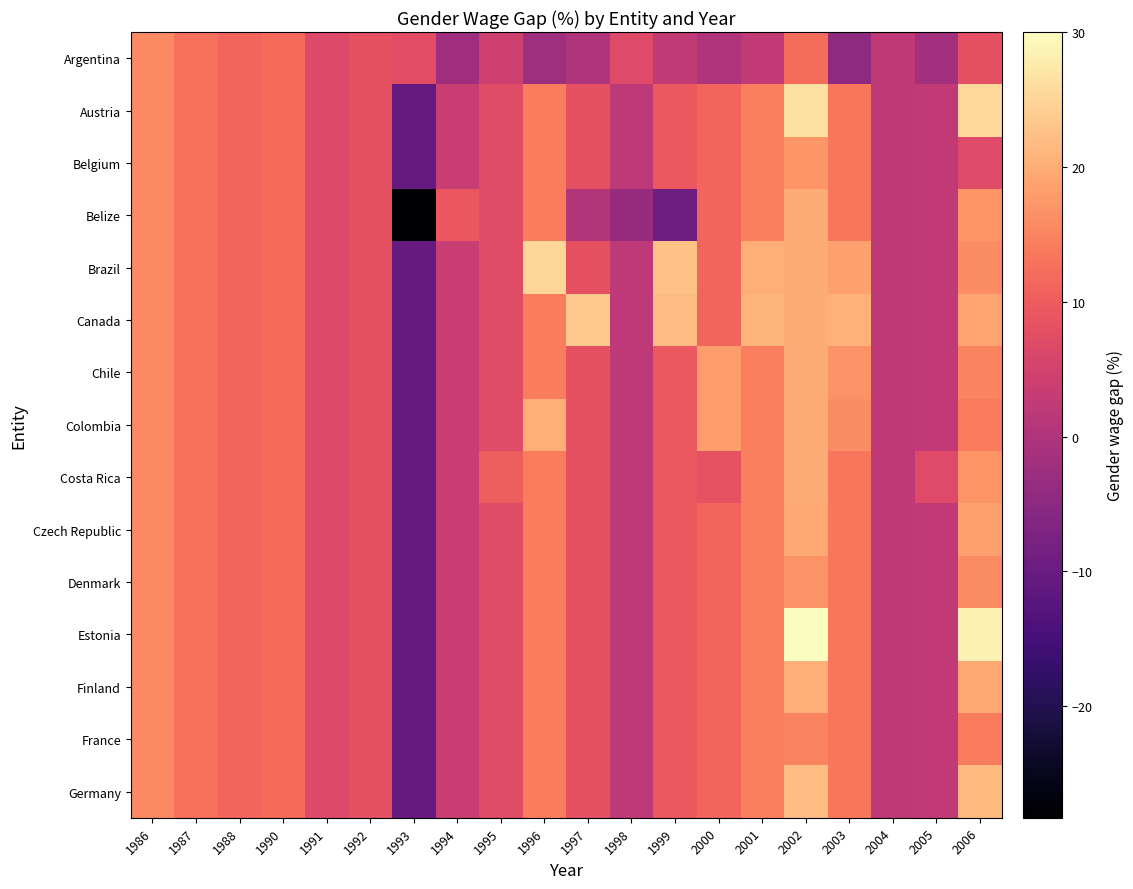

Rank the series by their maximum value, from highest to lowest.

Estonia, Austria, Brazil, Canada, Germany, Colombia, Finland, Belize, Chile, Costa Rica, Czech Republic, Belgium, Denmark, Argentina, France